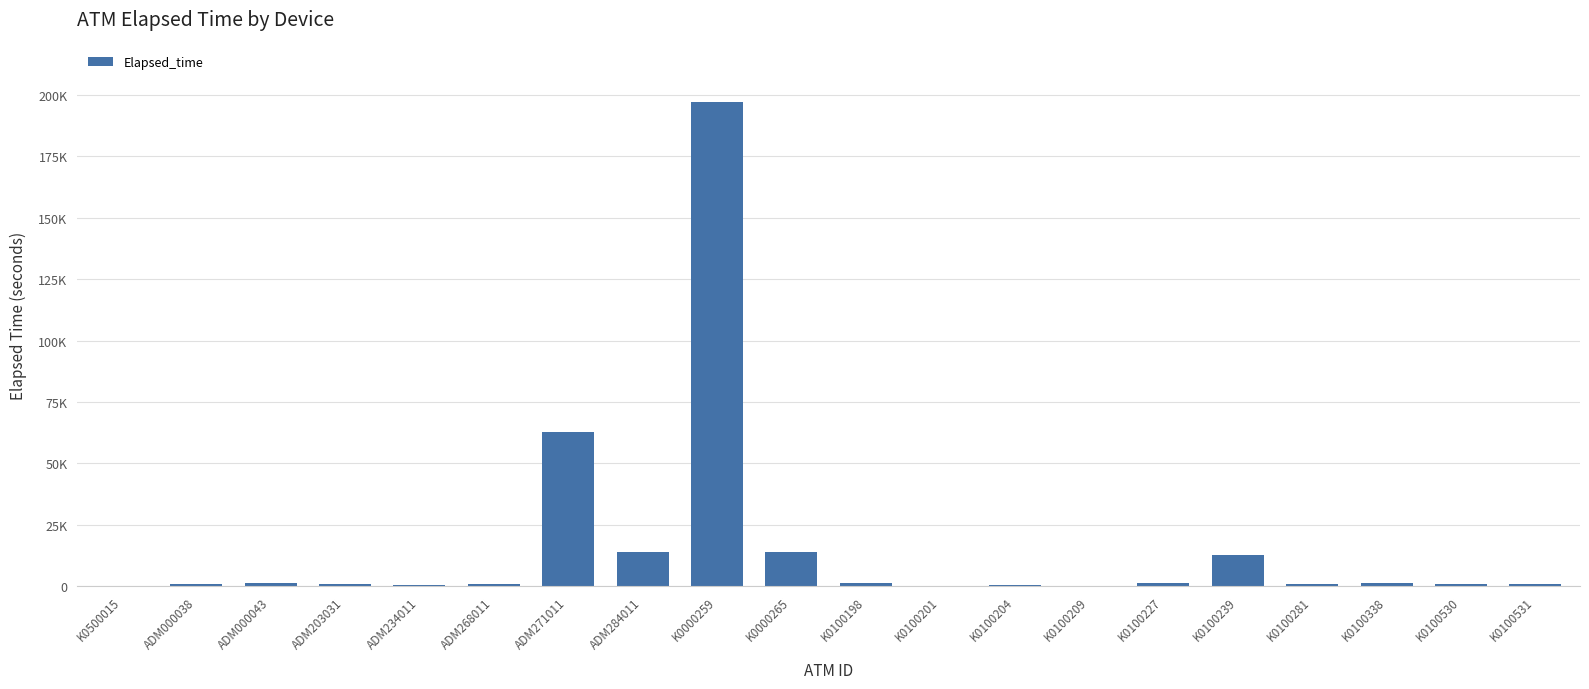

Are the bars horizontal?

No